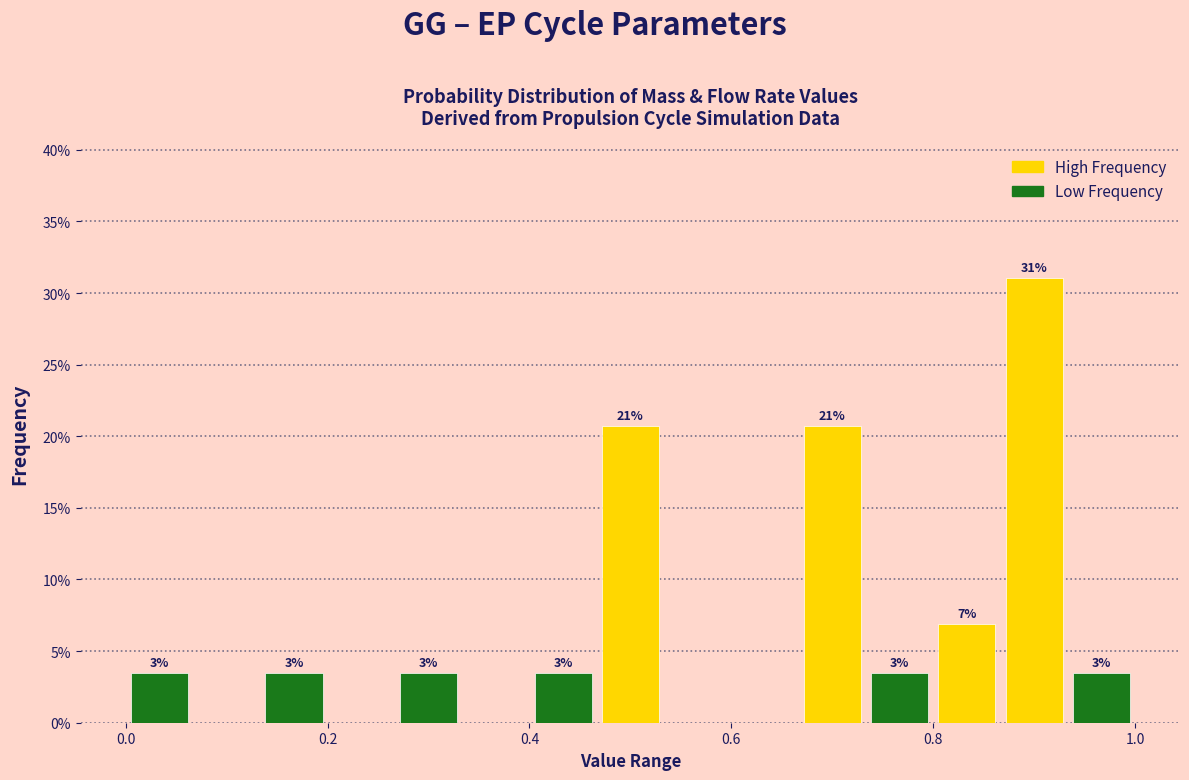

Read against the x-axis, roughly where is the centre of the tallest bar?

0.90